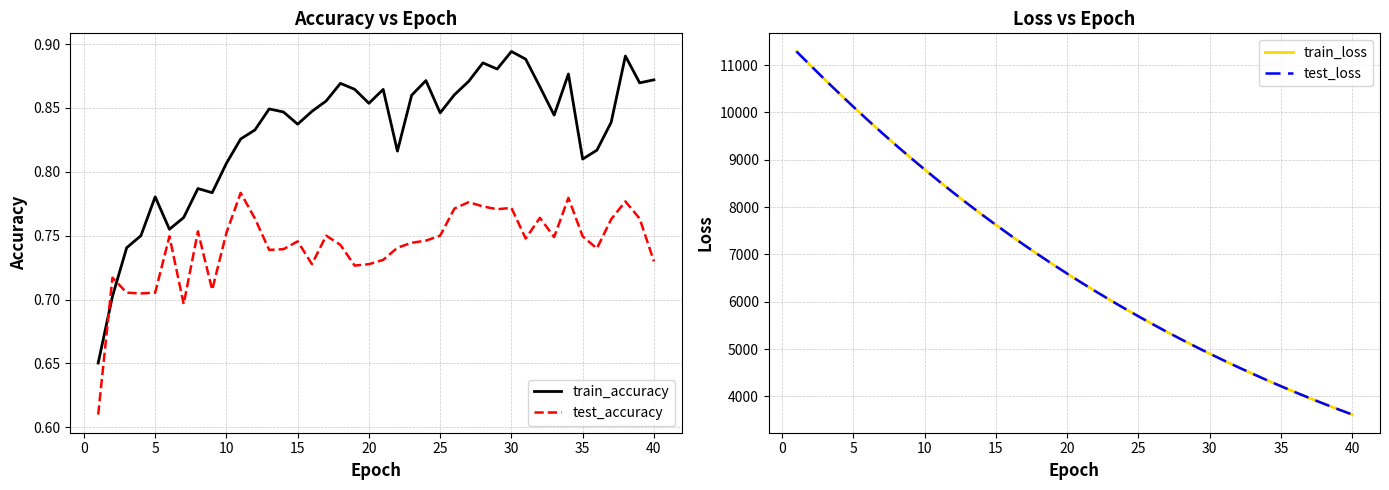

What is the value of the train_accuracy point at the 15th from the left?

0.8